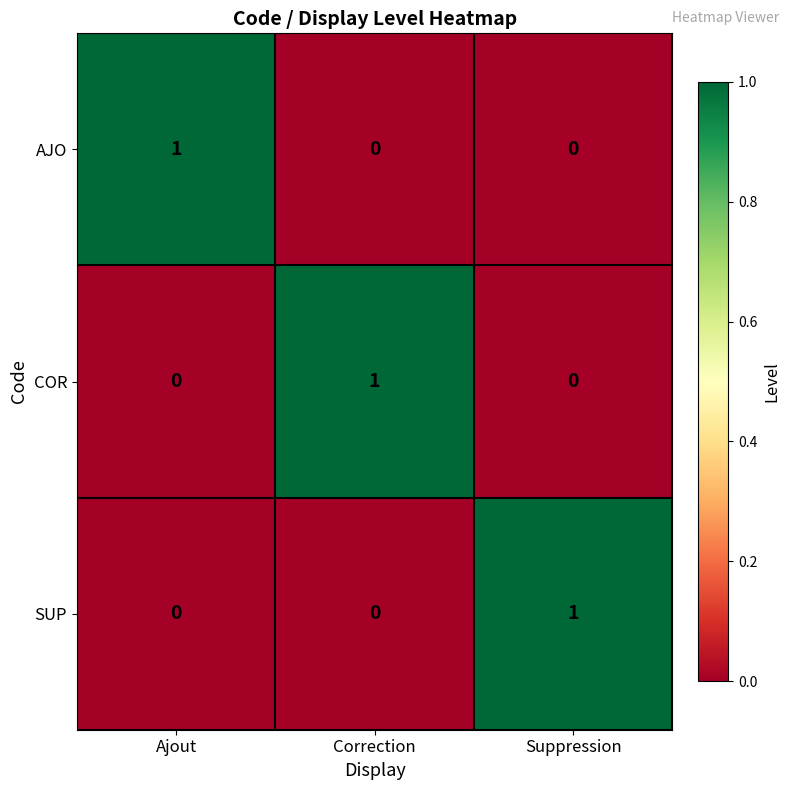

How many SUP values are between 0 and 1?

3